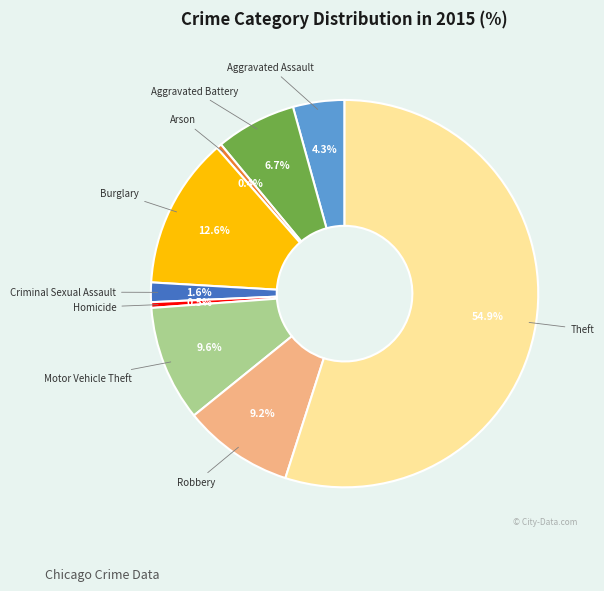

True or false: Arson accounts for 0% of the total.

True